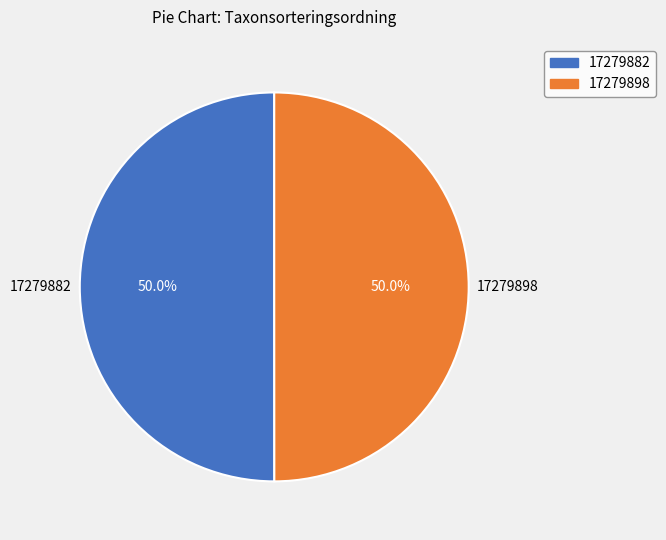

What is the ratio of the value at 17279898 to the value at 17279882?

1.0